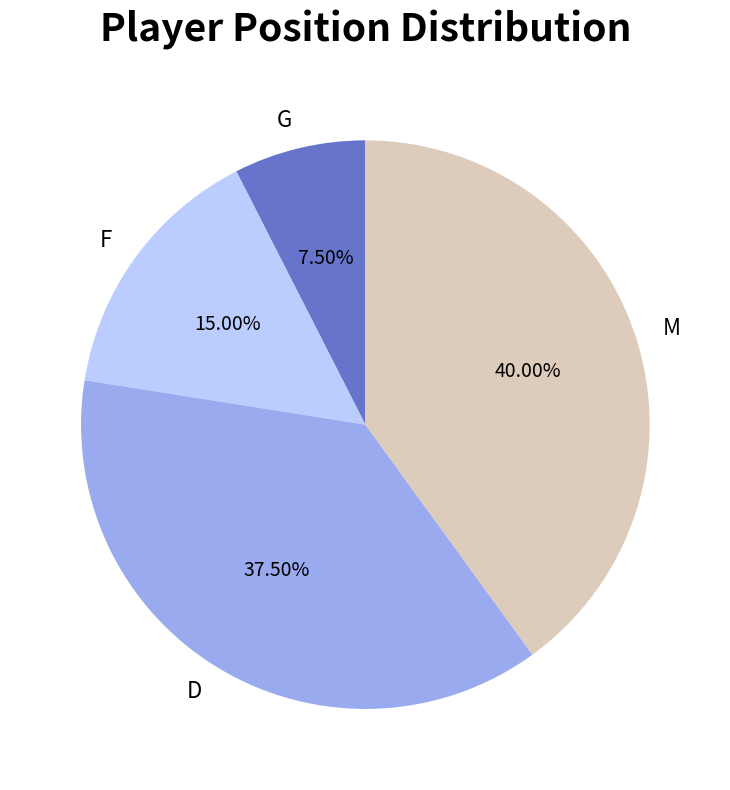

To the nearest percent, what is the average slice percentage?

25%